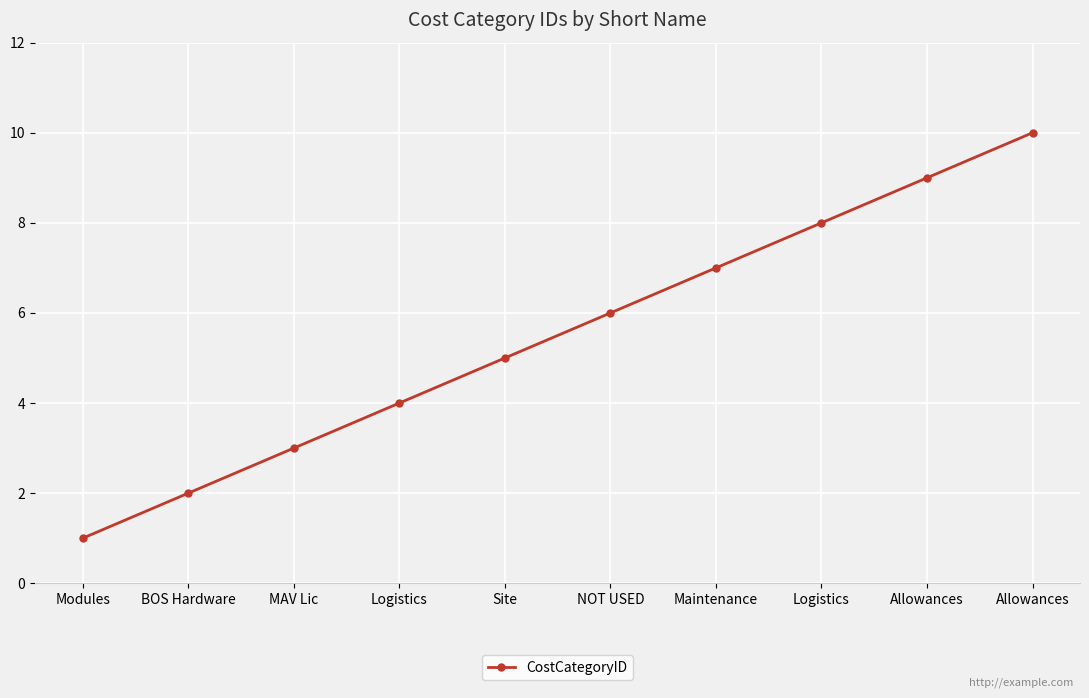

Is it true that the value at Logistics is 4?

True